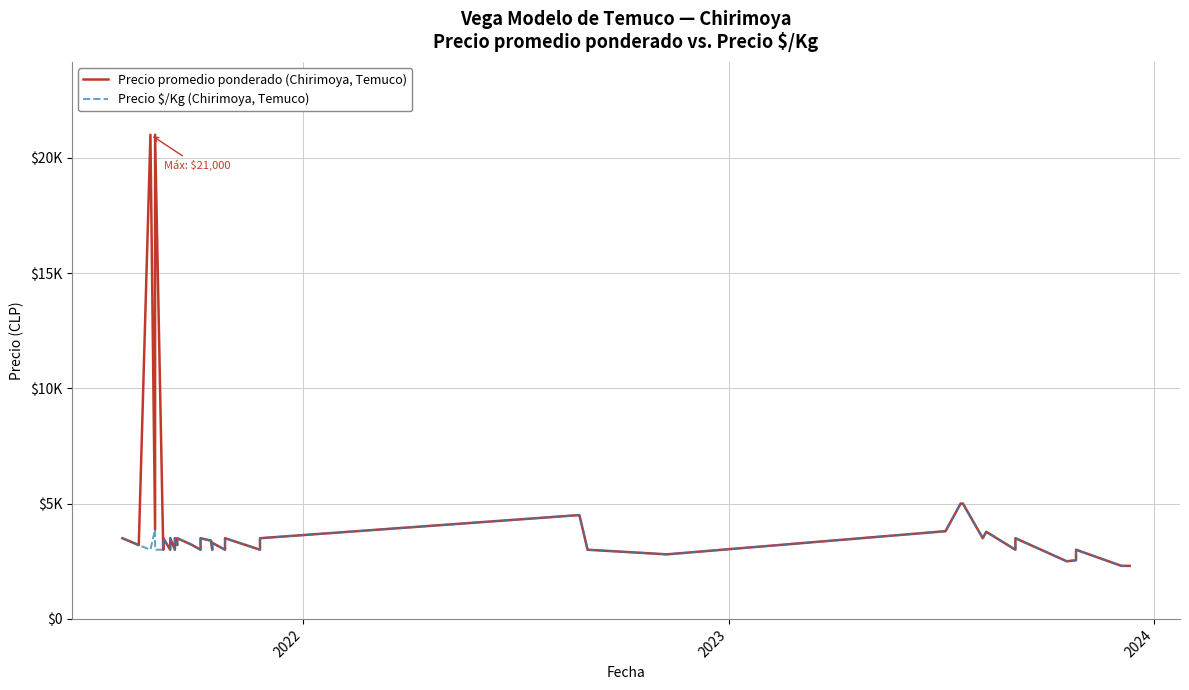

In Precio promedio ponderado (Chirimoya, Temuco), how many points are lower than both neighbors (excluding endpoints)?

14